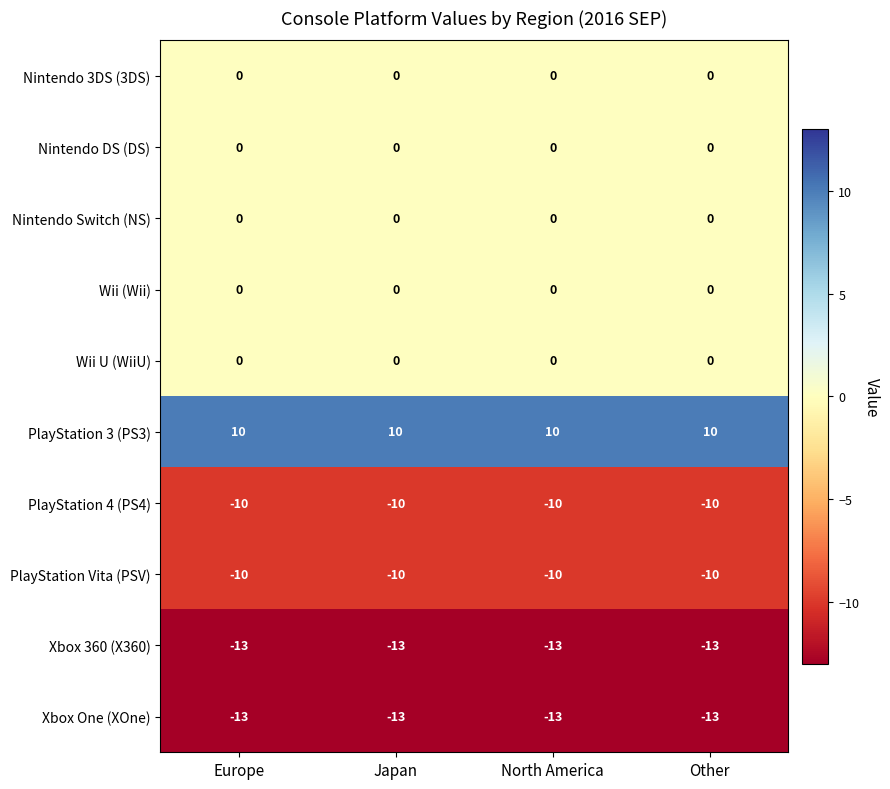

What is the highest value of the Xbox One (XOne) series?

-13